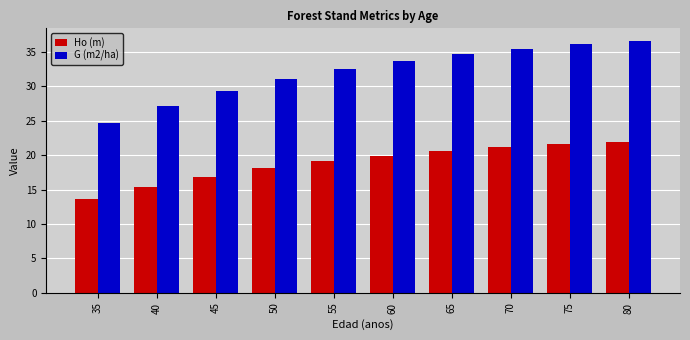

What is the highest value of the Ho (m) series?

22.0